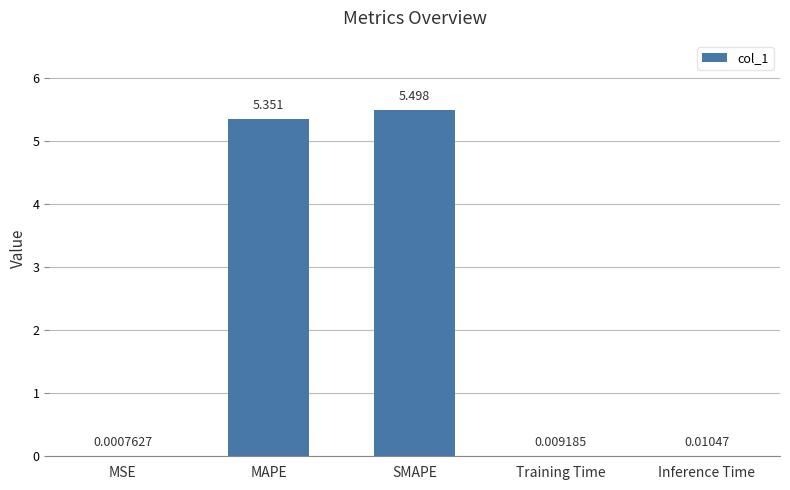

At which label is the value closest to 2?

Inference Time